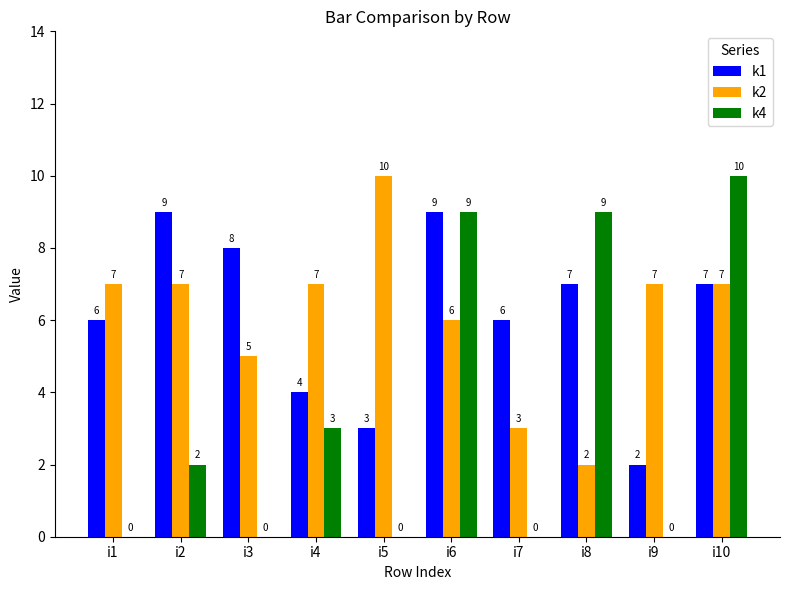

The value of k1 at i1 is 6. True or false?

True